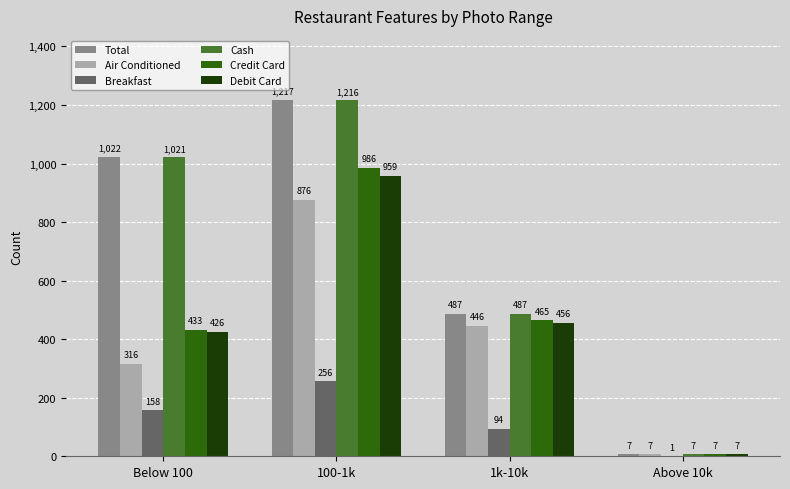

Between 100-1k and 1k-10k, which series saw the biggest shift?

Total